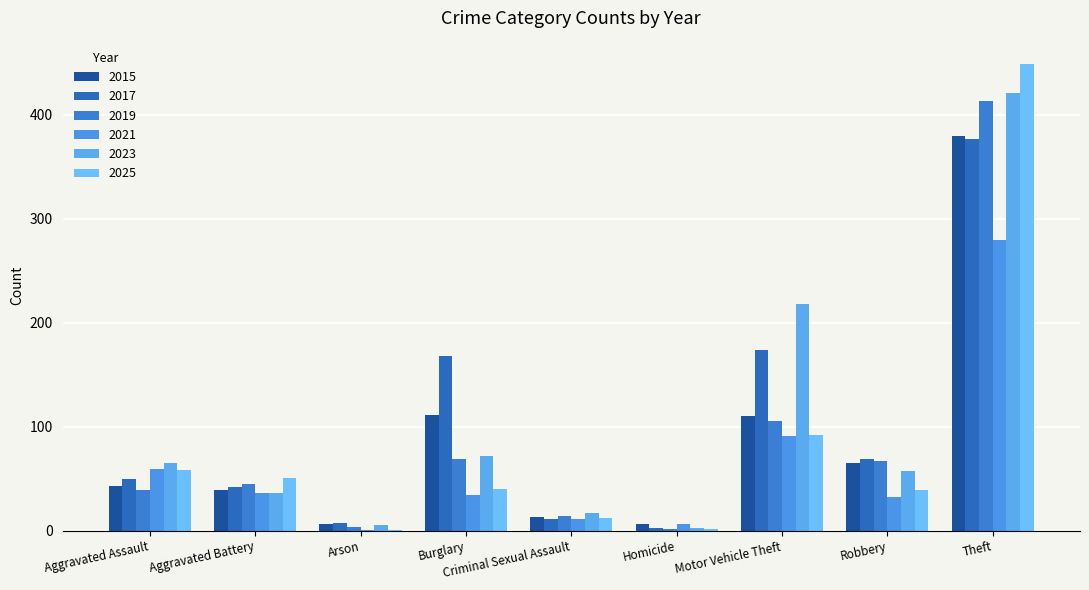

Count the number of data series in this chart.

6